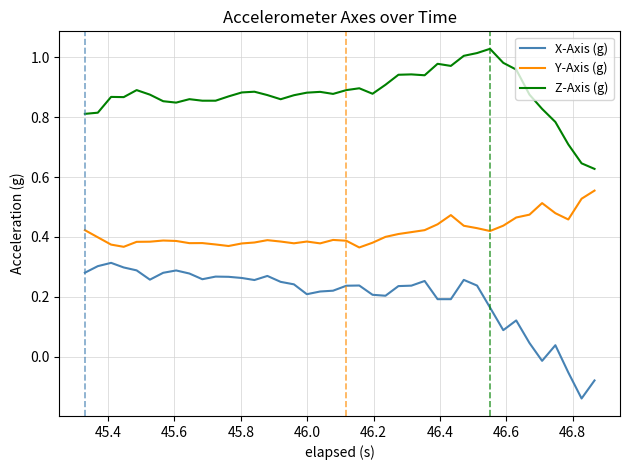

Which series has the largest range (max minus min)?

X-Axis (g)